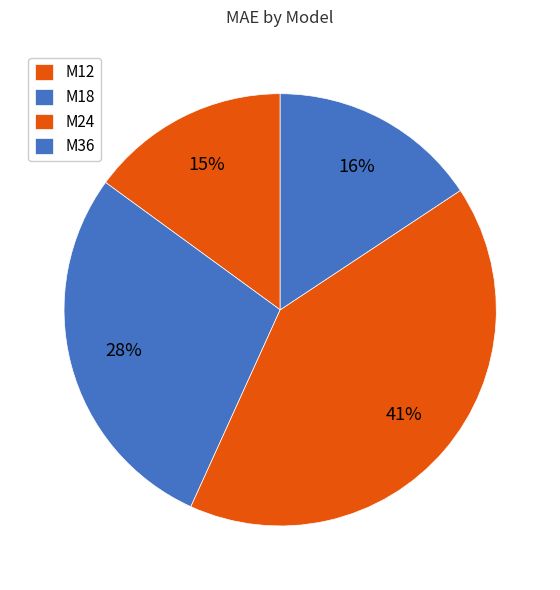

Rank the categories by value from lowest to highest.

M12, M36, M18, M24